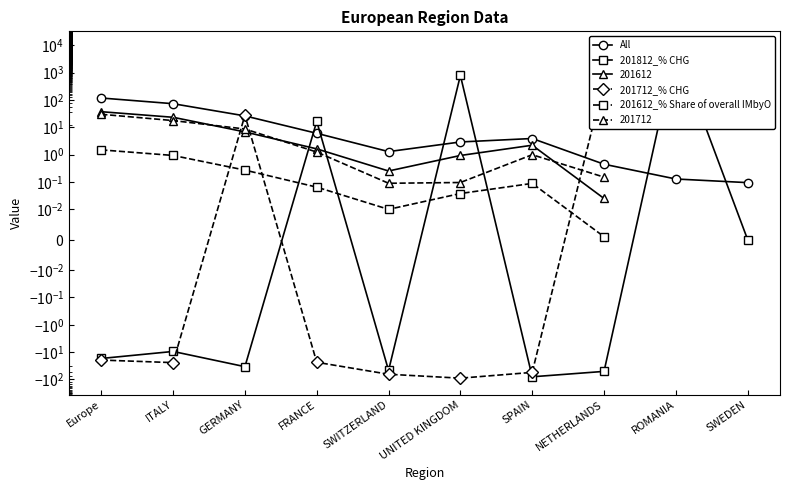

What is the label of the 5th point from the right?

UNITED KINGDOM